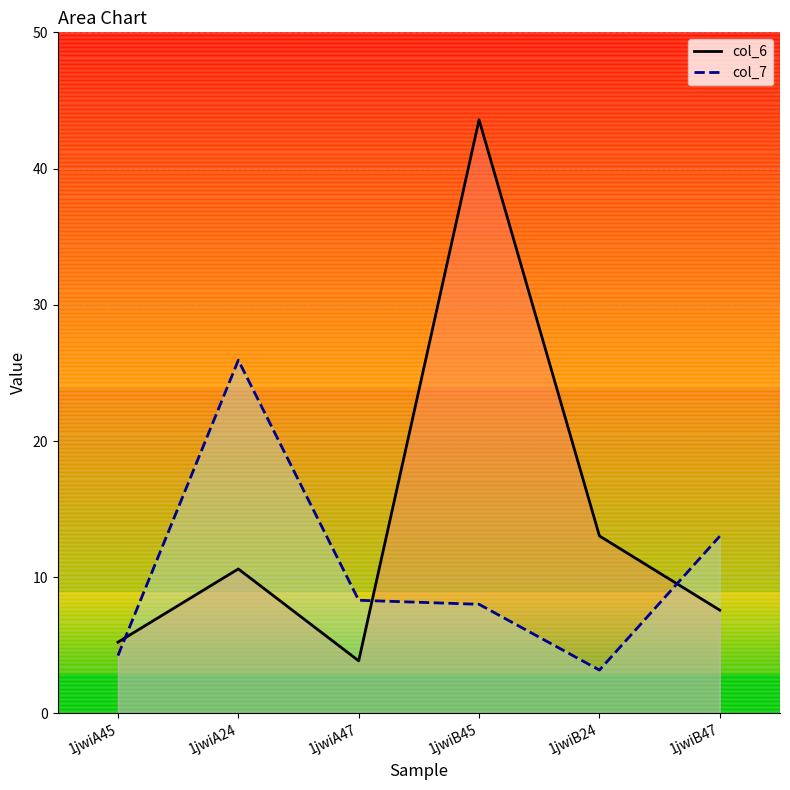

What is the sum of all col_6 values?

83.9